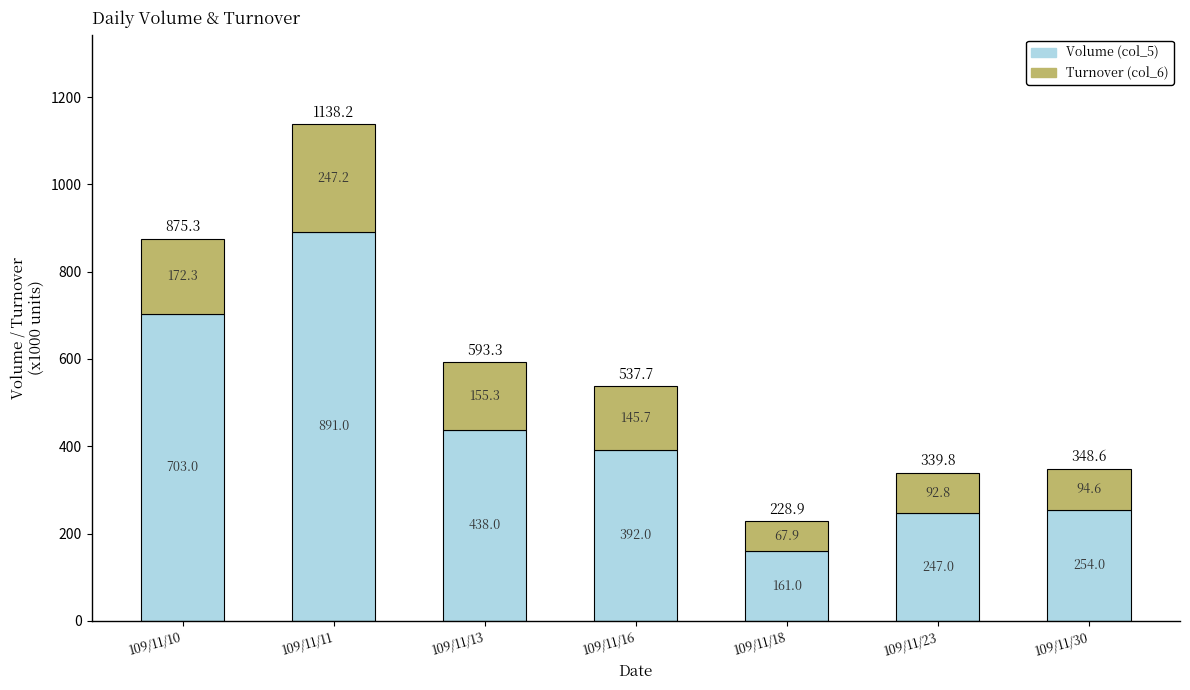

At which label does Volume (col_5) reach its peak?

109/11/11